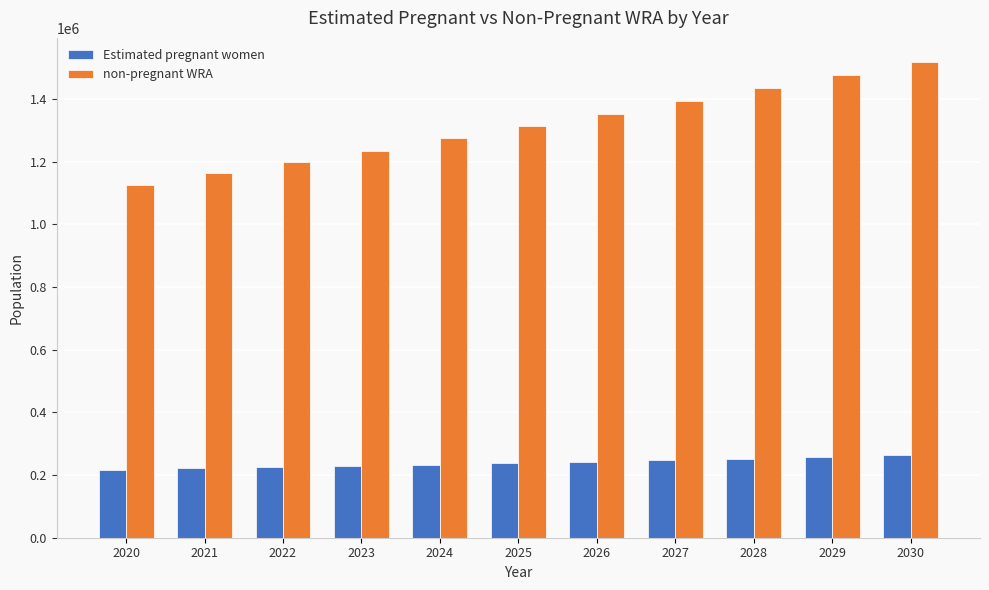

Is it true that Estimated pregnant women equals 242515 at 2026?

True